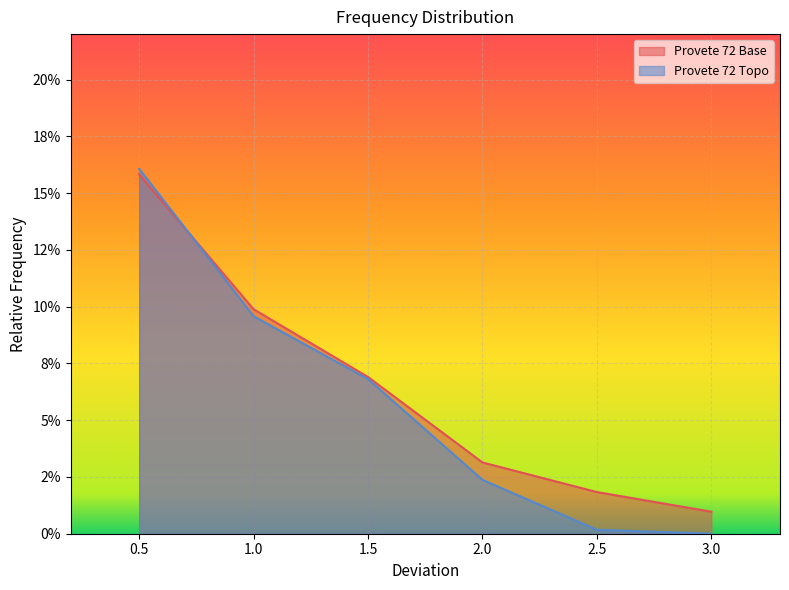

What is the value of the Provete 72 Topo point at the 1st from the left?

0.2